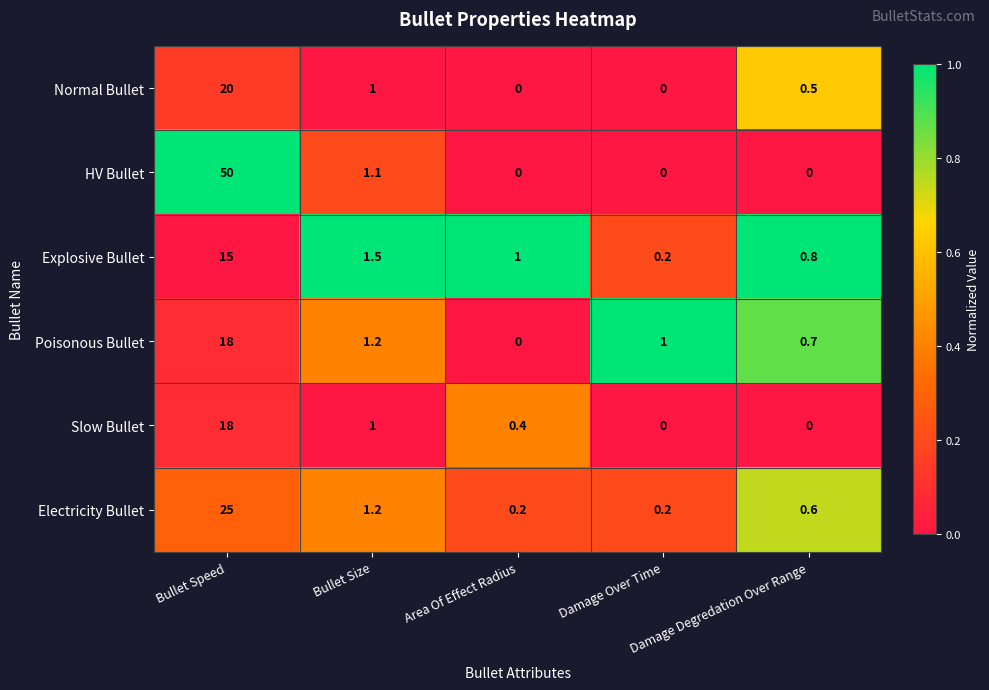

What is the difference between the second highest and second lowest values in the Electricity Bullet series?

1.0